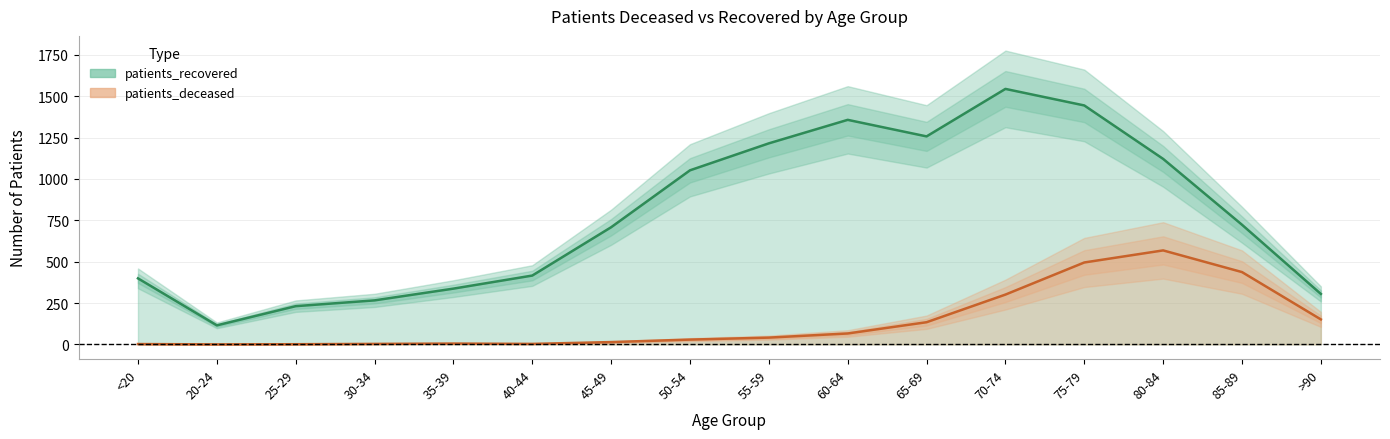

What is the spread (max minus min) of values at 35-39?

332